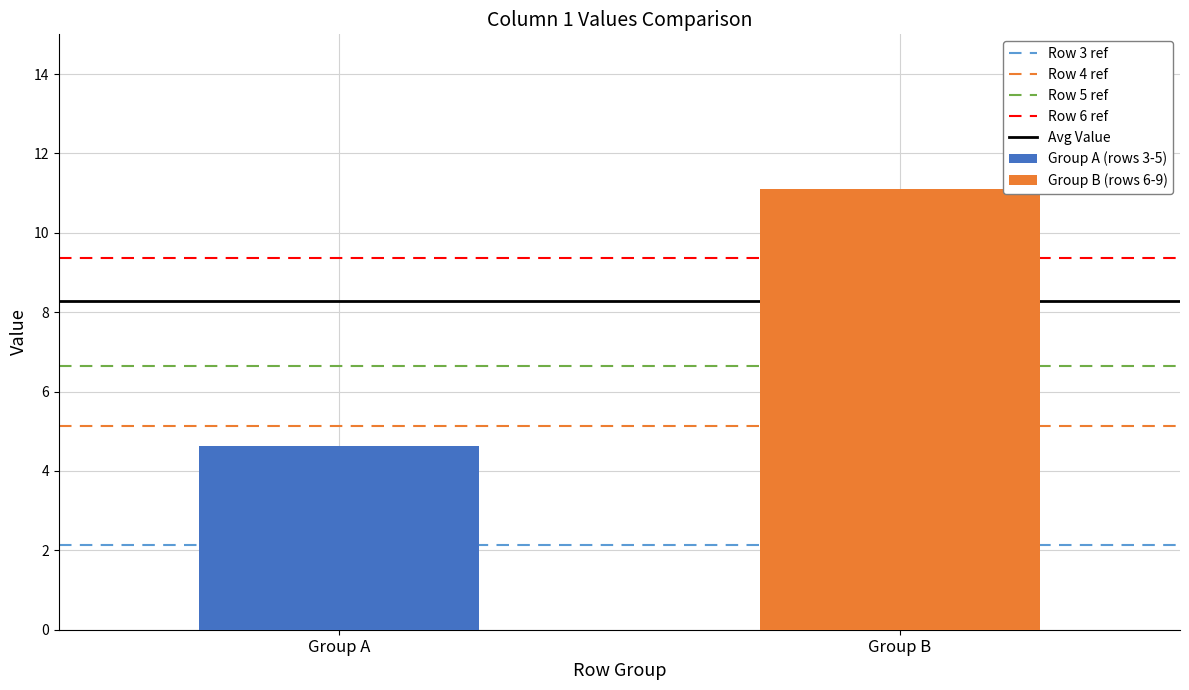

List the series in order of their overall mean, highest first.

Group B (rows 6-9), Group A (rows 3-5)